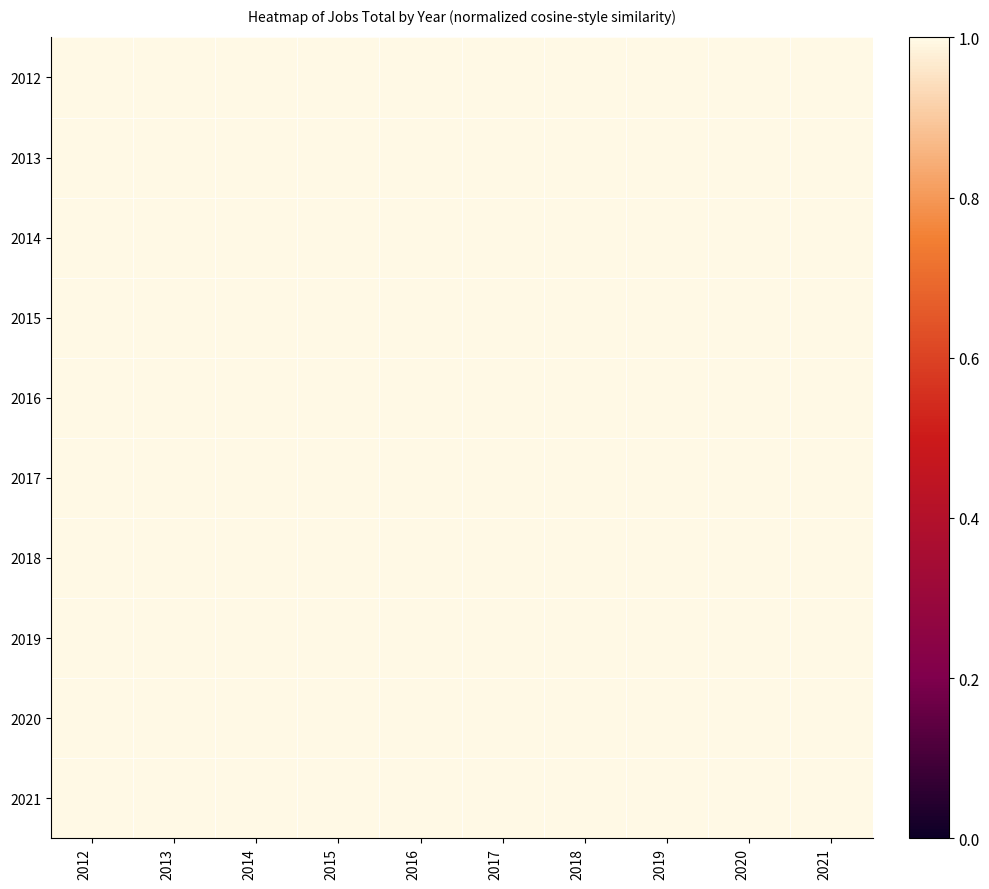

Between 2014 and 2017, which is larger?

2014